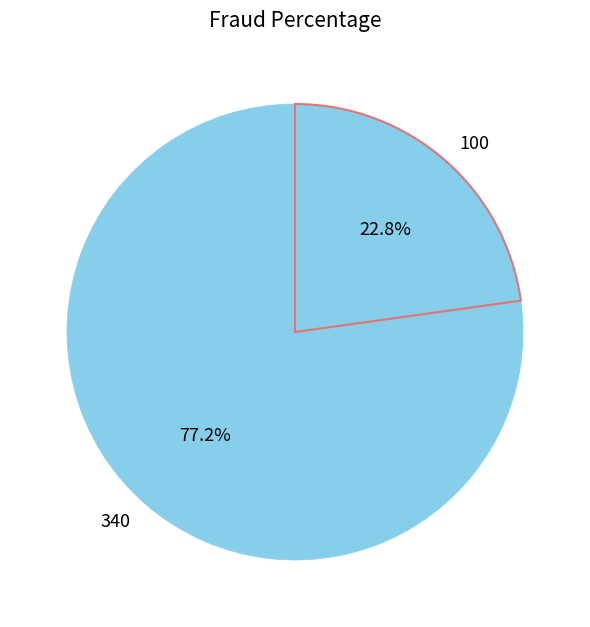

To the nearest percent, what portion does 340 represent?

77%